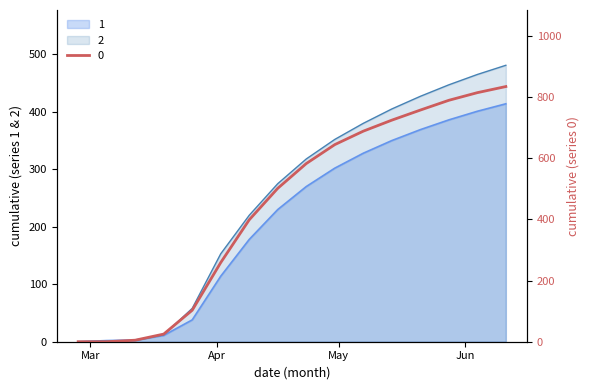

What position from the left is 2020-04-16?

8